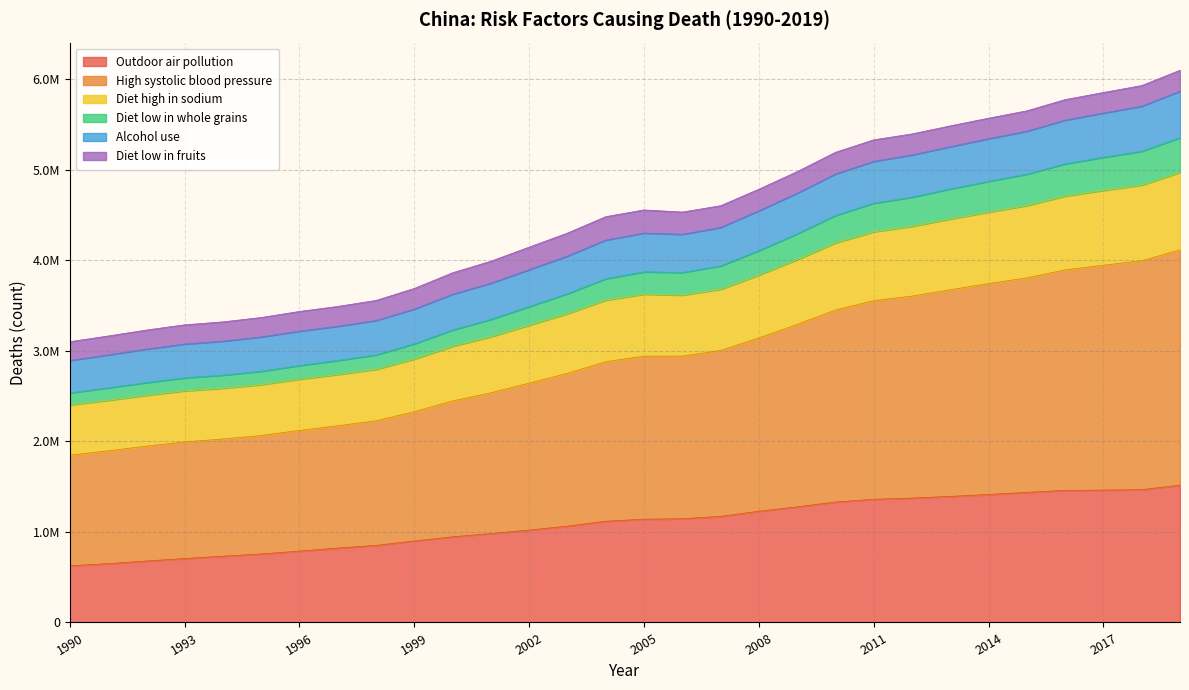

What are all the series names shown in the legend?

Outdoor air pollution, High systolic blood pressure, Diet high in sodium, Diet low in whole grains, Alcohol use, Diet low in fruits